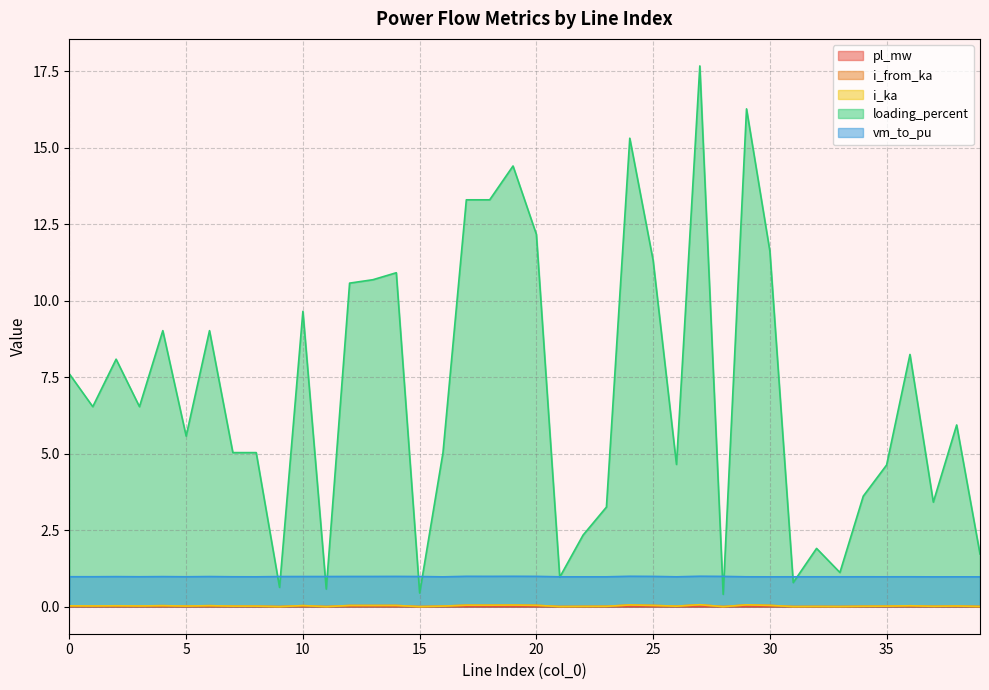

Does the chart have visible grid lines?

Yes